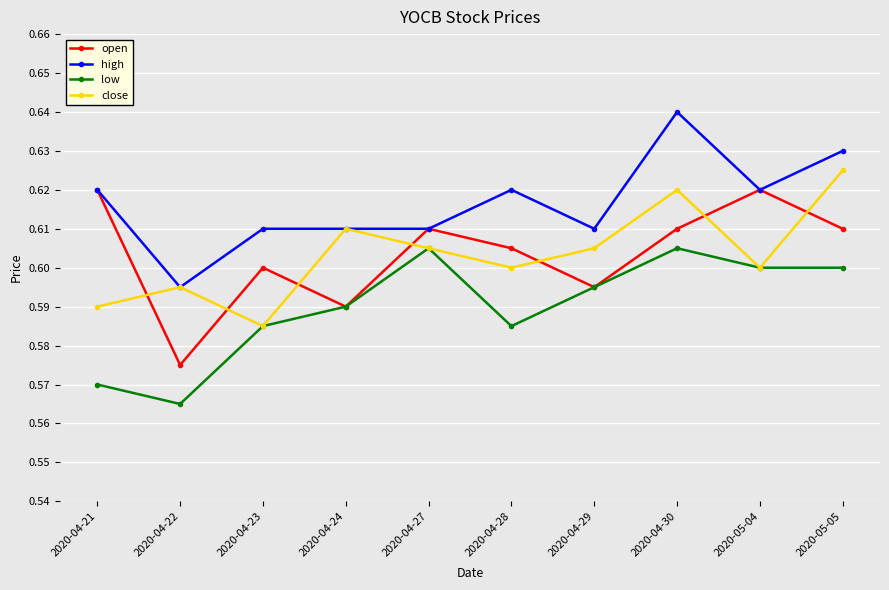

Rank the series by their maximum value, from highest to lowest.

high, close, open, low